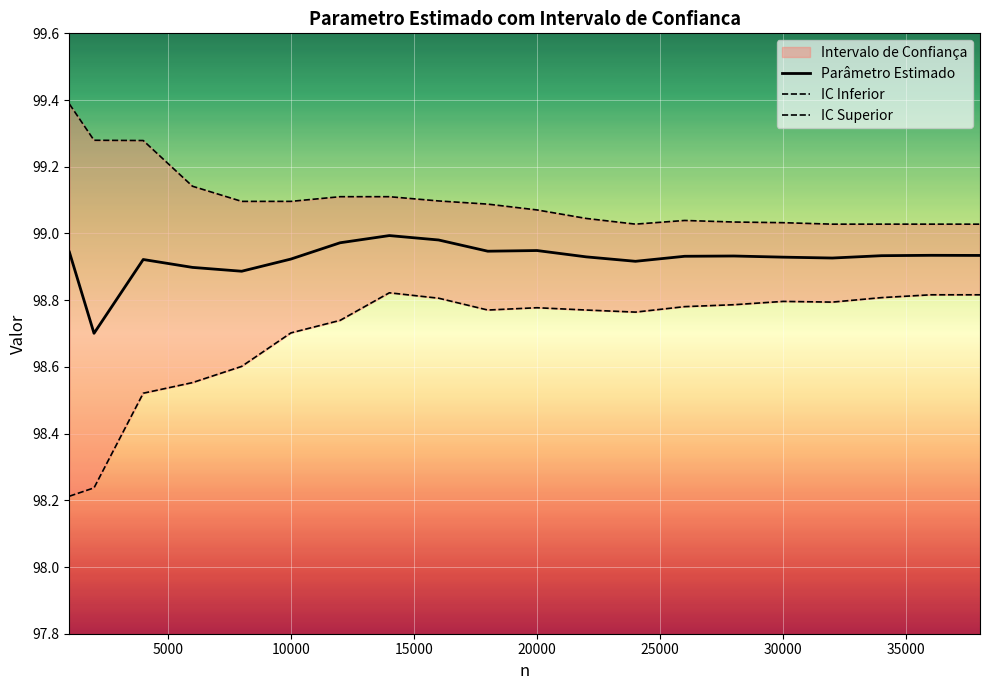

What is the highest value of the IC Superior series?

99.4